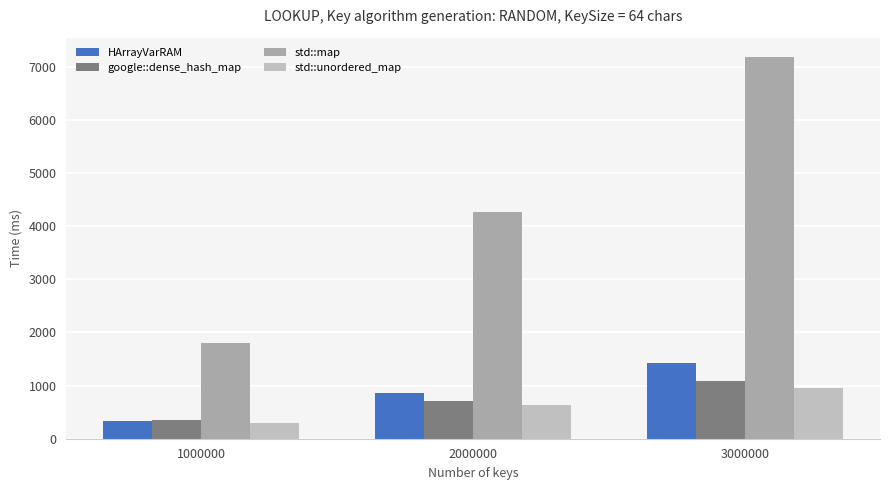

At which category is the sum across all series the highest?

3000000